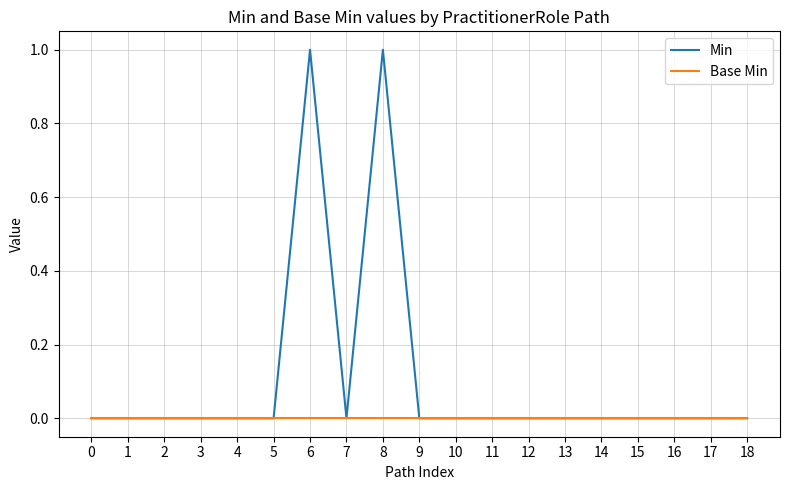

Rank the series by their average value, from highest to lowest.

Min, Base Min